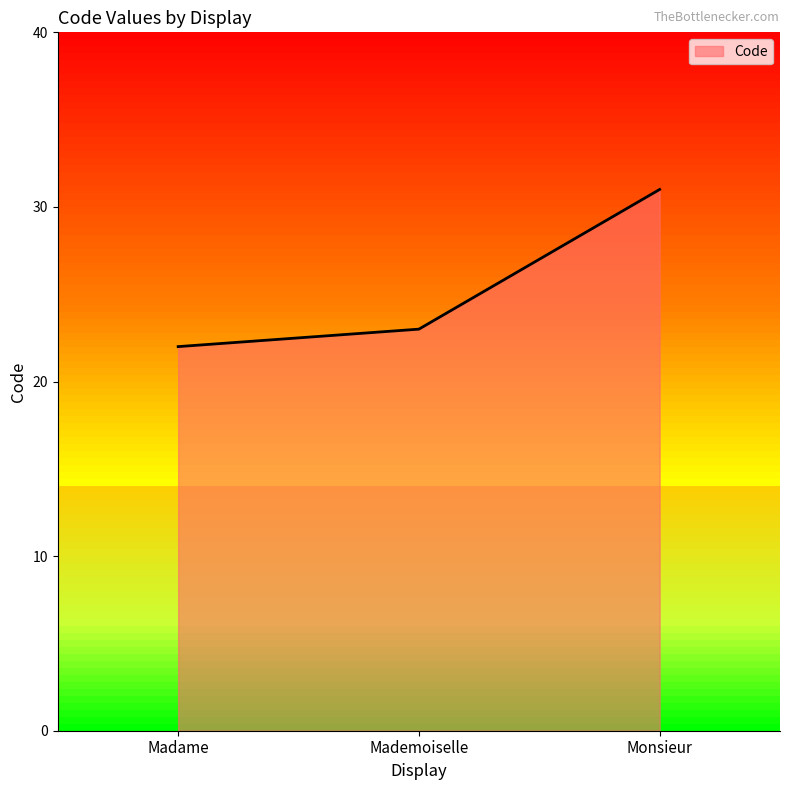

What is the difference between the maximum and minimum values?

9